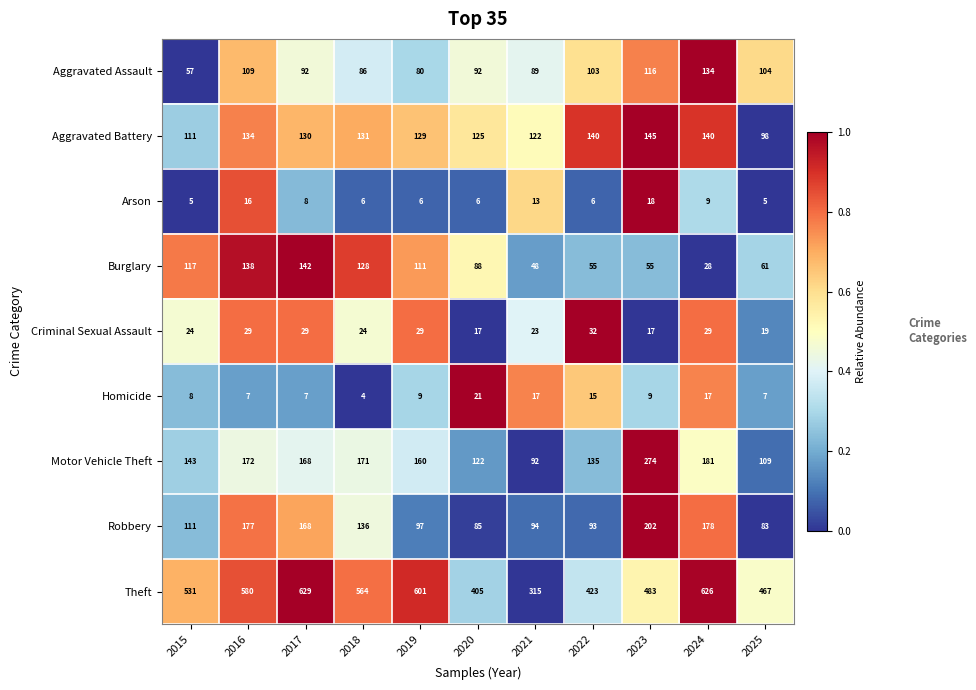

List the series in order of their peak value, highest first.

Theft, Motor Vehicle Theft, Robbery, Aggravated Battery, Burglary, Aggravated Assault, Criminal Sexual Assault, Homicide, Arson